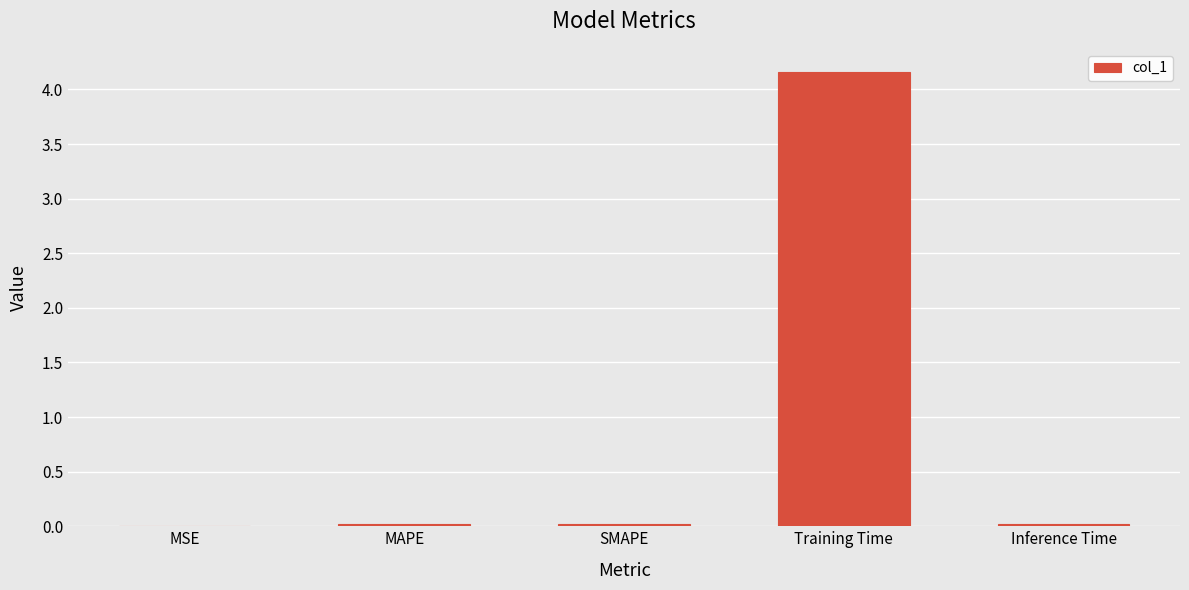

Read the value at Training Time.

4.2